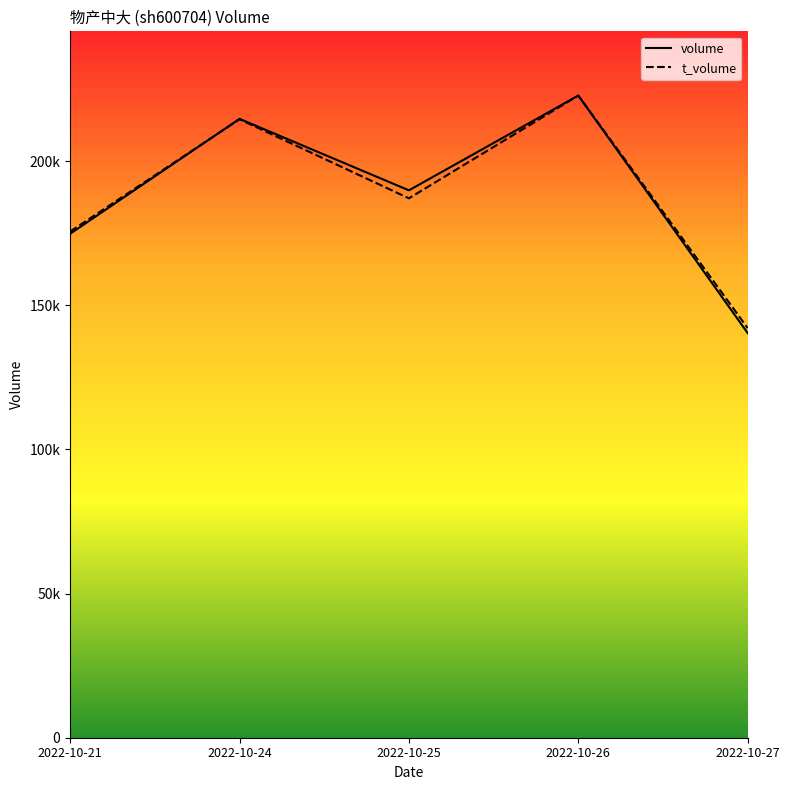

Does the chart display data point markers on the line(s)?

No